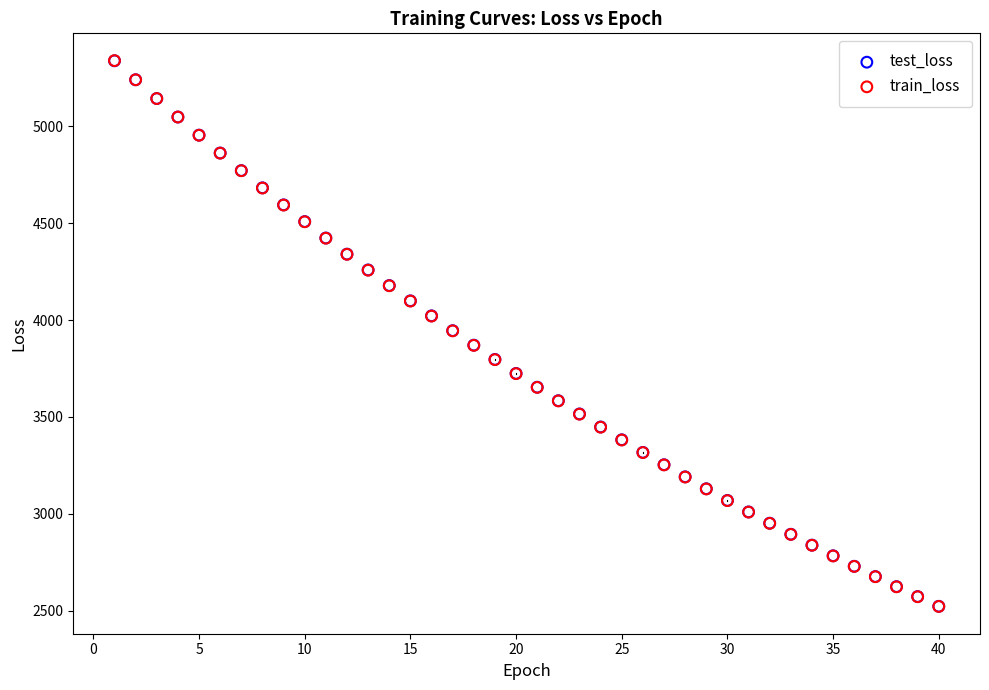

What are all the series names shown in the legend?

test_loss, train_loss